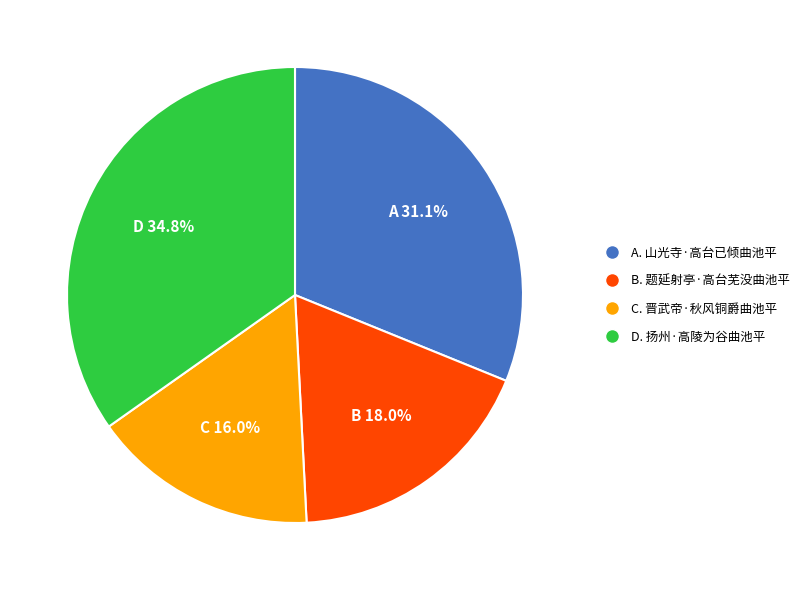

Is there any slice that represents more than half of the pie?

No